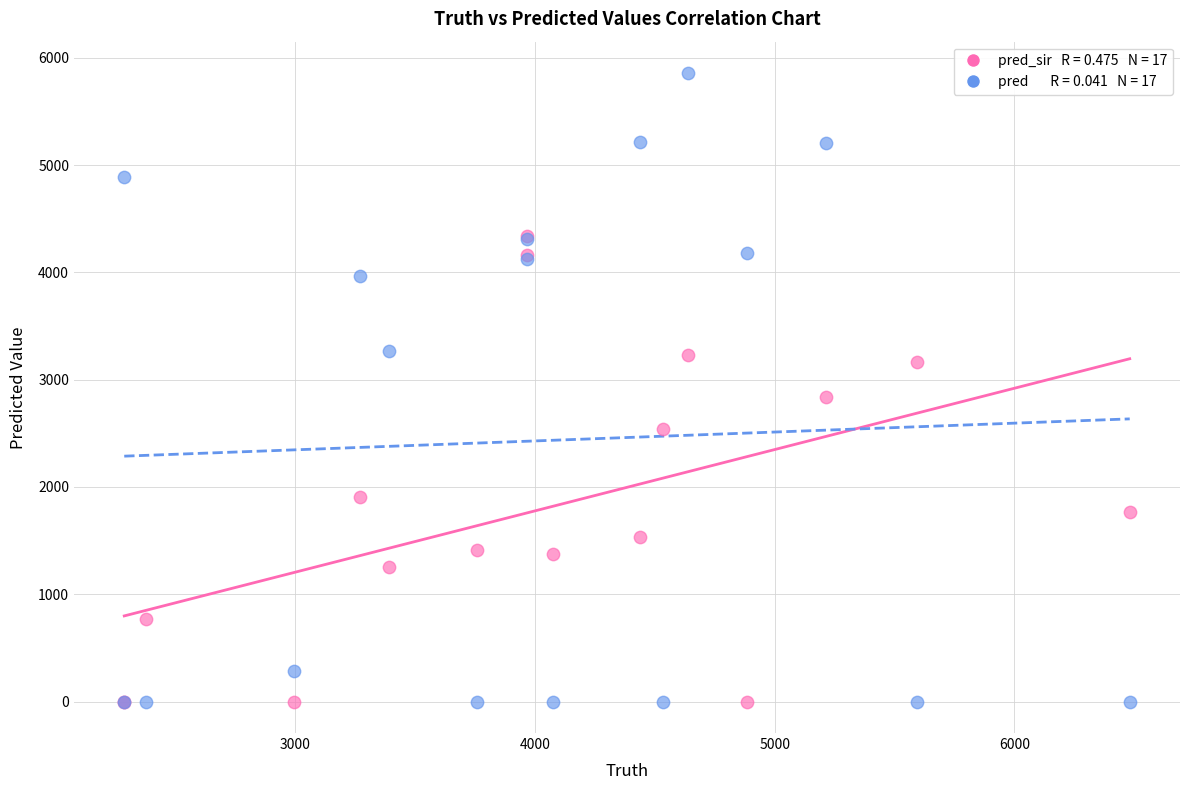

Across all series, what Y value is closest to 2928?

2836.0